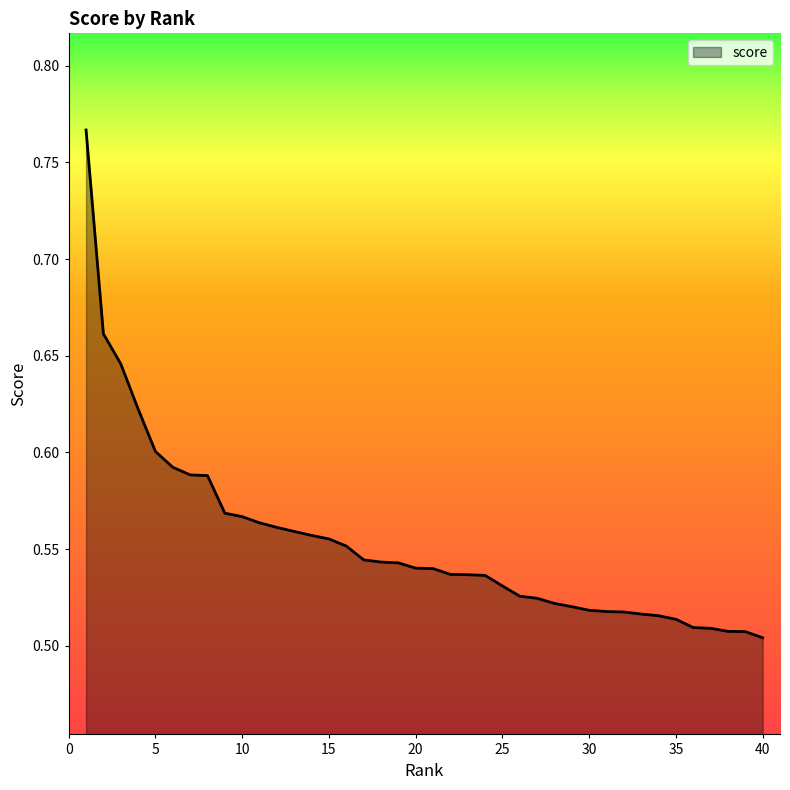

Does the chart display data point markers on the line(s)?

No